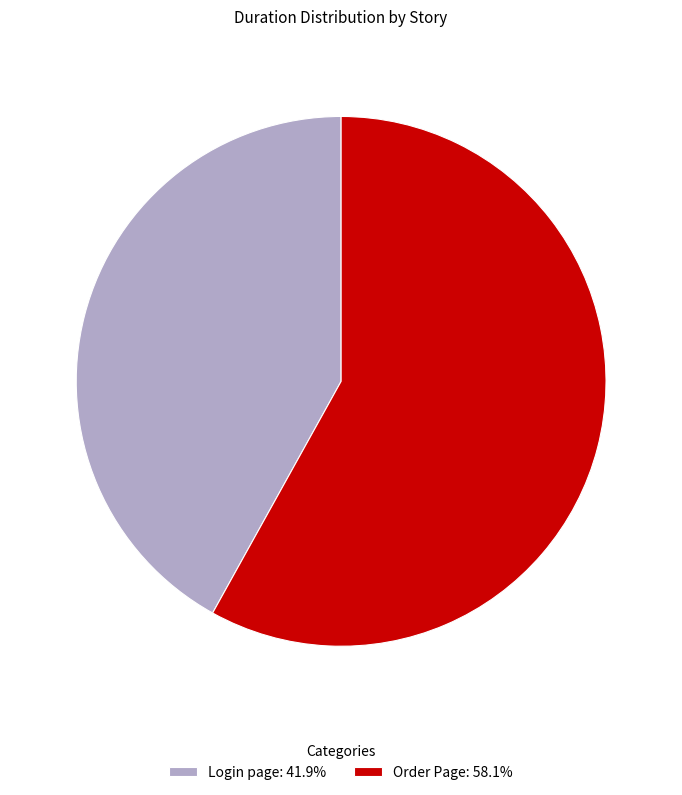

Which slice is the largest?

Order Page